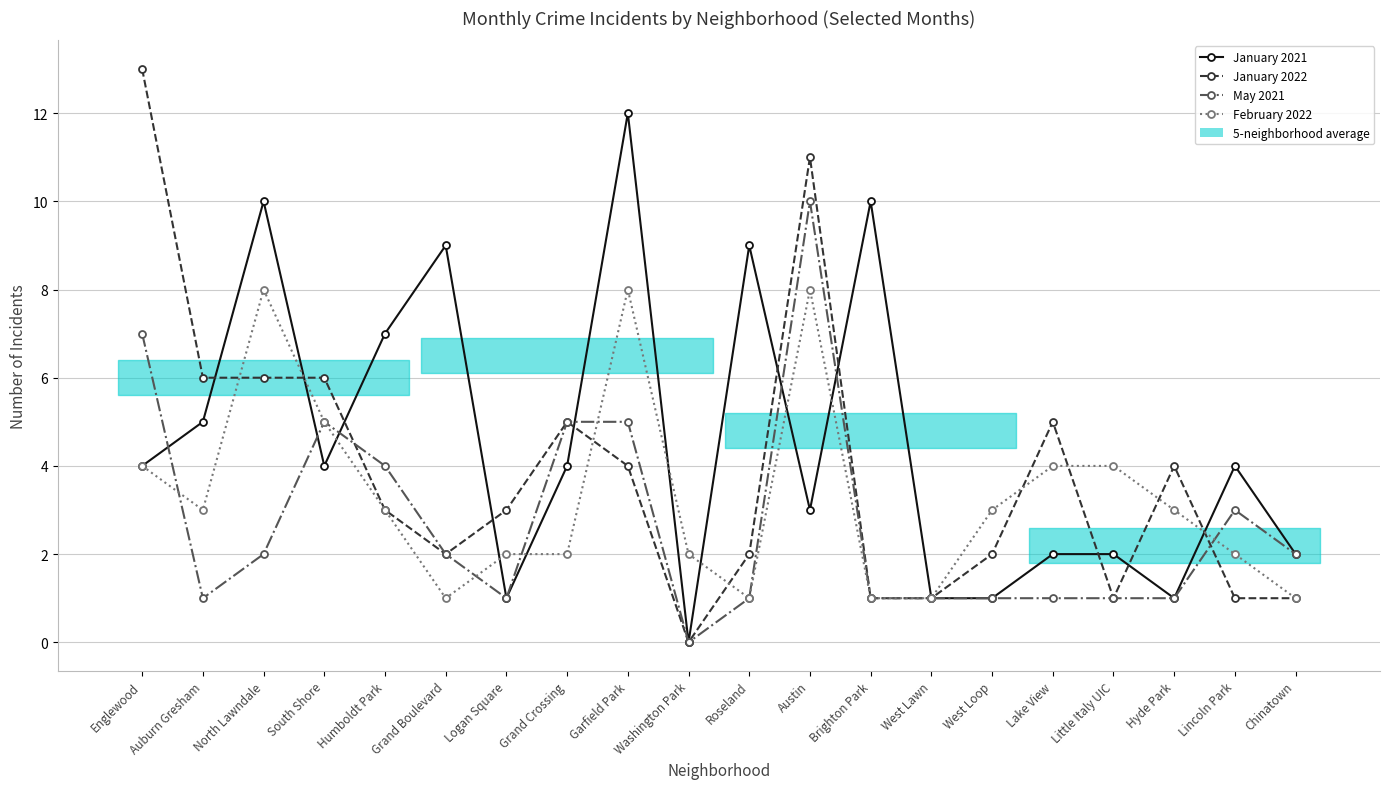

Rank the categories by January 2022 value from lowest to highest.

Washington Park, Brighton Park, West Lawn, Little Italy UIC, Lincoln Park, Chinatown, Grand Boulevard, Roseland, West Loop, Humboldt Park, Logan Square, Garfield Park, Hyde Park, Grand Crossing, Lake View, Auburn Gresham, North Lawndale, South Shore, Austin, Englewood